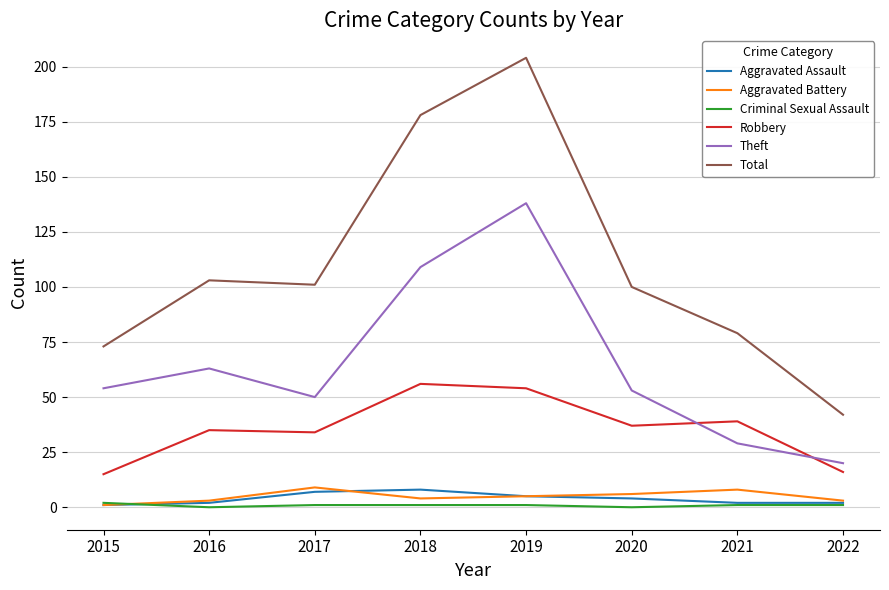

True or false: Theft has more than 2 interior local peaks.

False